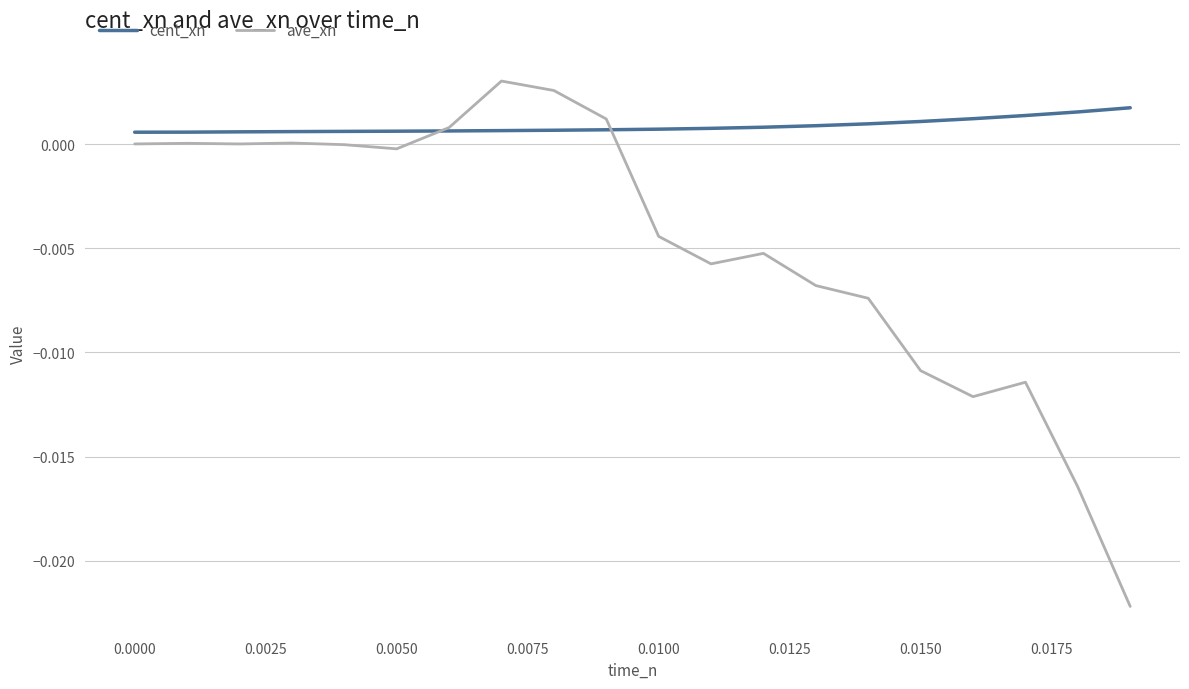

After their last crossing, which series has the higher values: ave_xn or cent_xn?

cent_xn